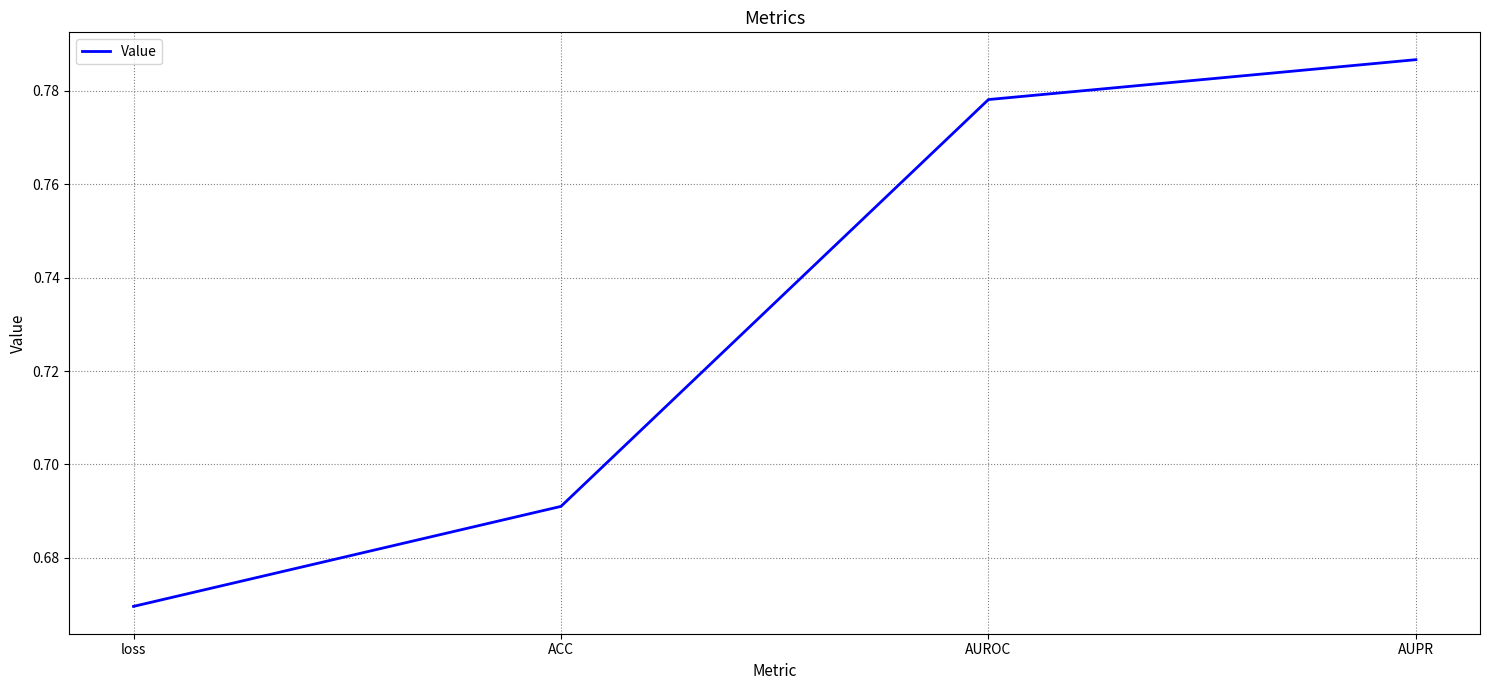

The value at ACC is 1.2. True or false?

False